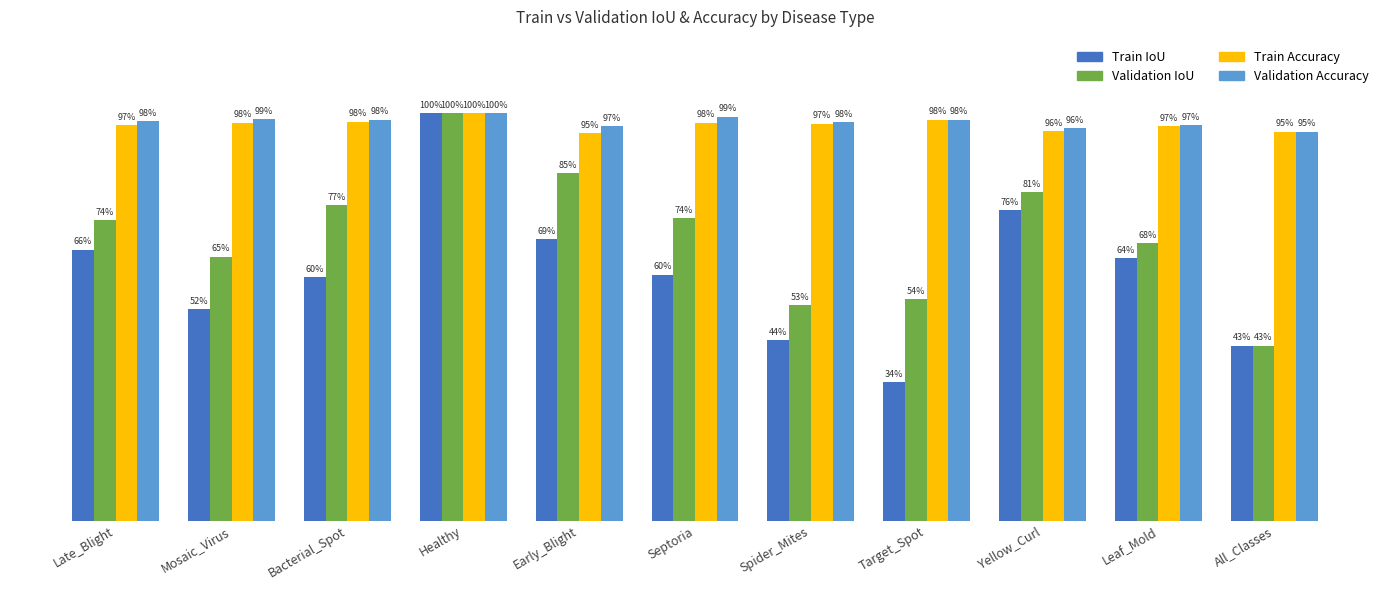

Which category has the lowest value in the Train IoU series?

Target_Spot